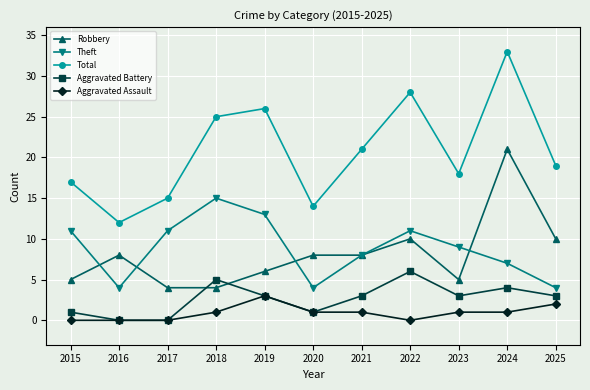

List the series in order of their peak value, highest first.

Total, Robbery, Theft, Aggravated Battery, Aggravated Assault